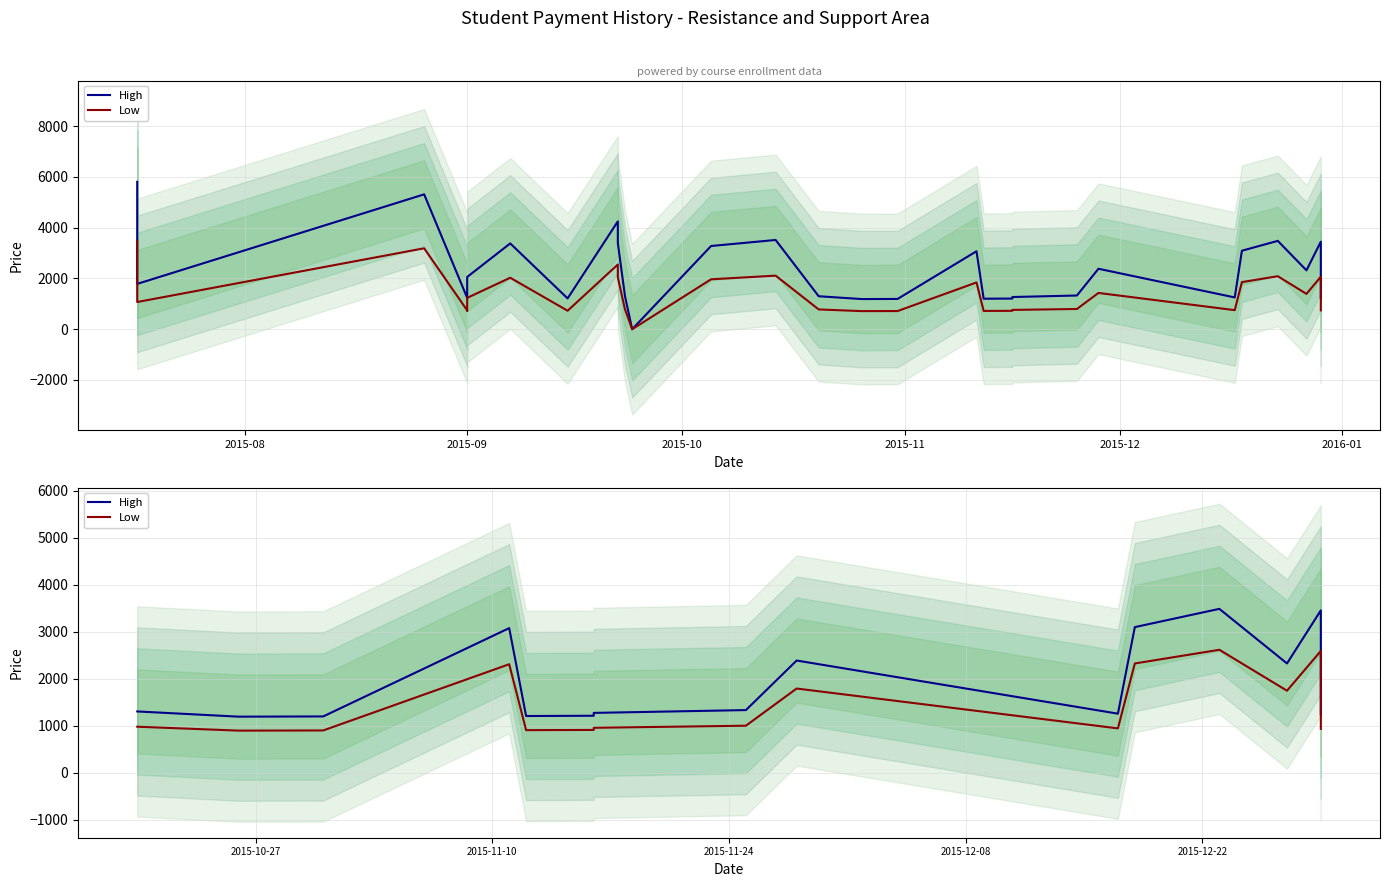

How many data points in High are less than 1300?

7